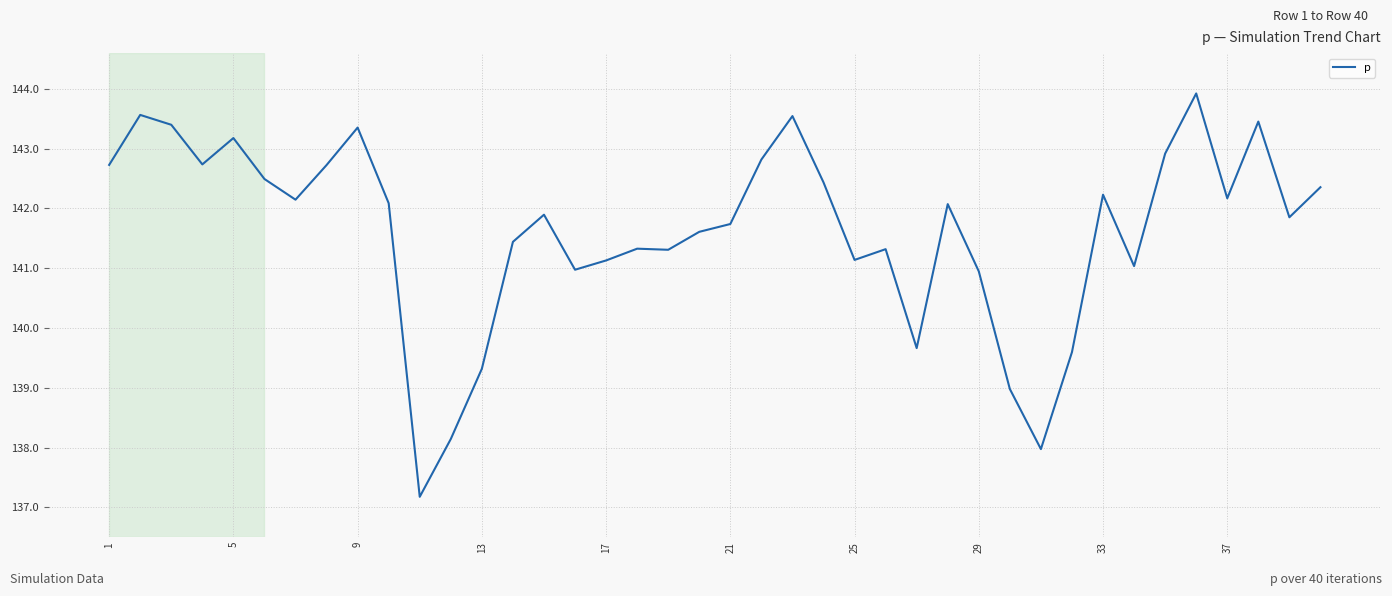

What is the maximum value shown in the chart?

143.9